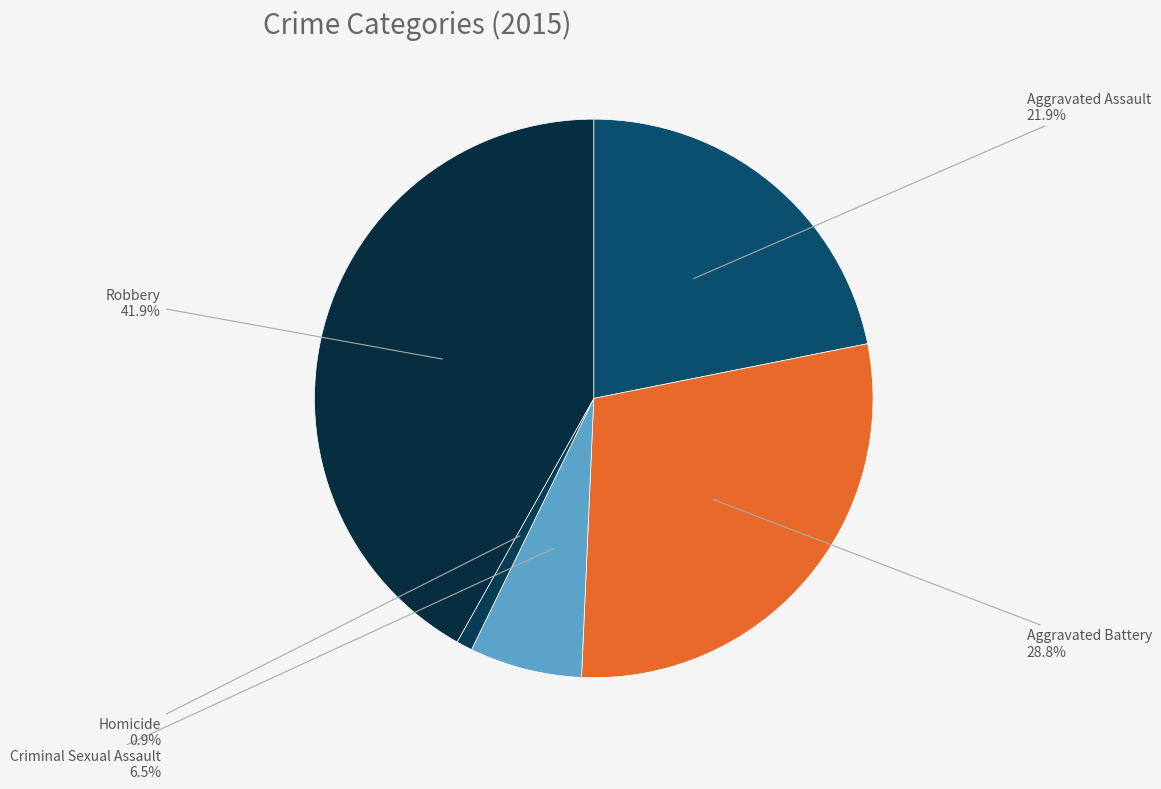

What is the smallest slice in the pie chart?

Homicide